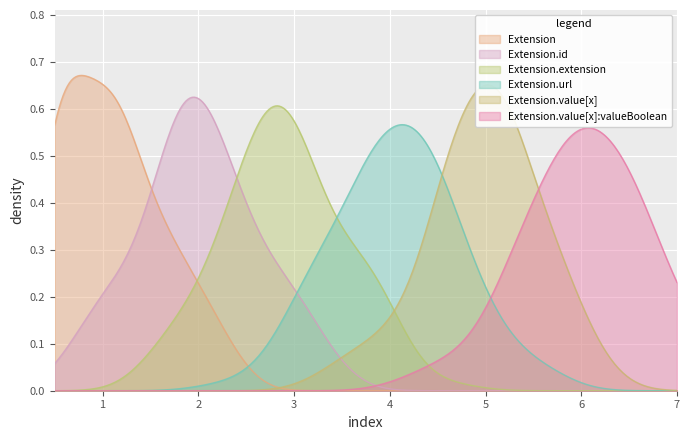

True or false: Extension.value[x] has a value of 0 at Extension.

True